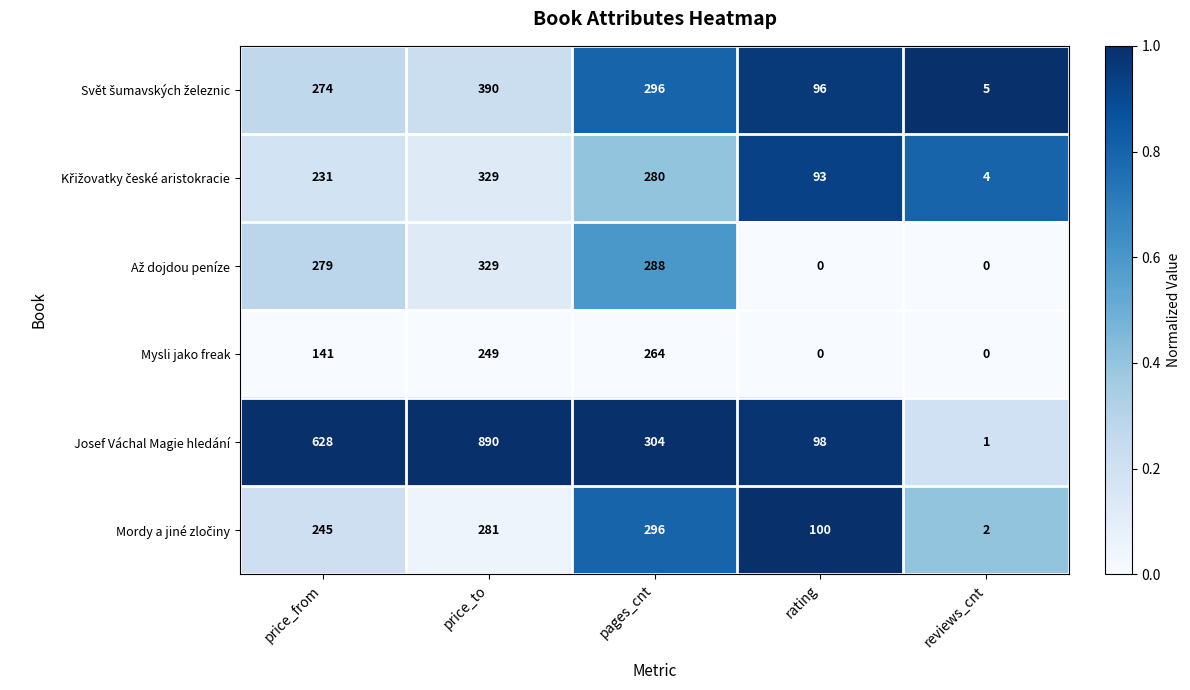

What is the difference between the highest and lowest values at price_to?

641